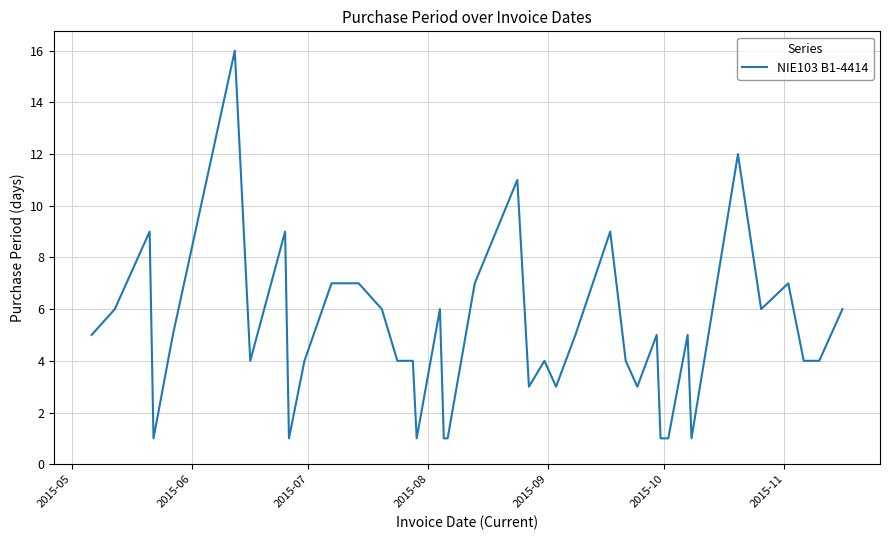

How many lines are shown in the chart?

1